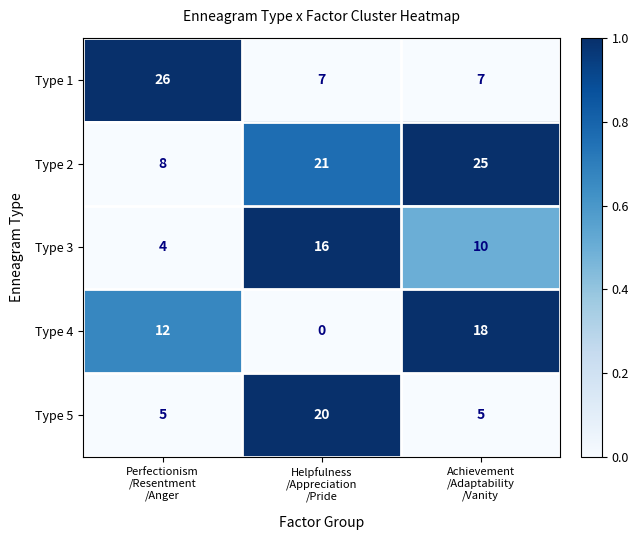

What is the average value of the Type 2 series?

18